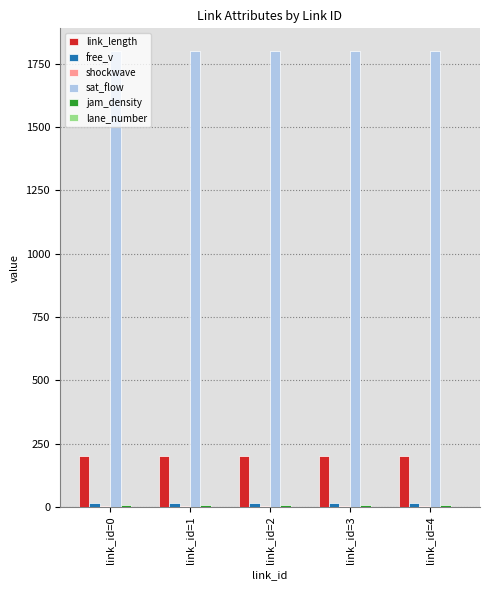

Is the value of sat_flow at link_id=3 greater than the value of link_length at link_id=4?

Yes